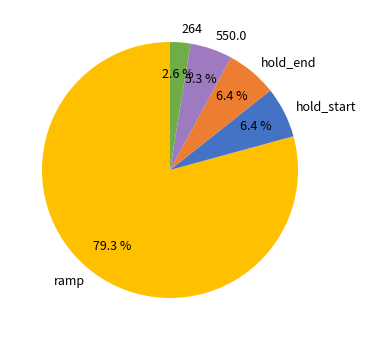

Is there a majority slice in this chart?

Yes